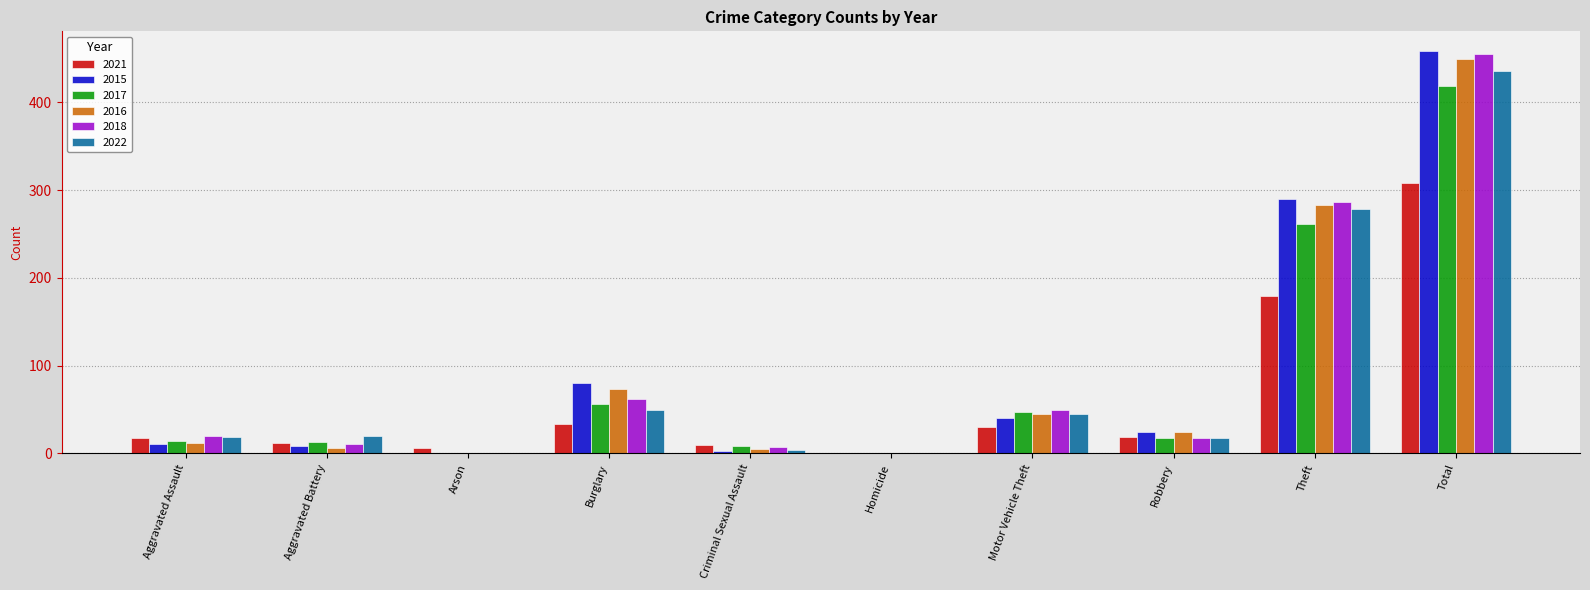

Count the number of data series in this chart.

6